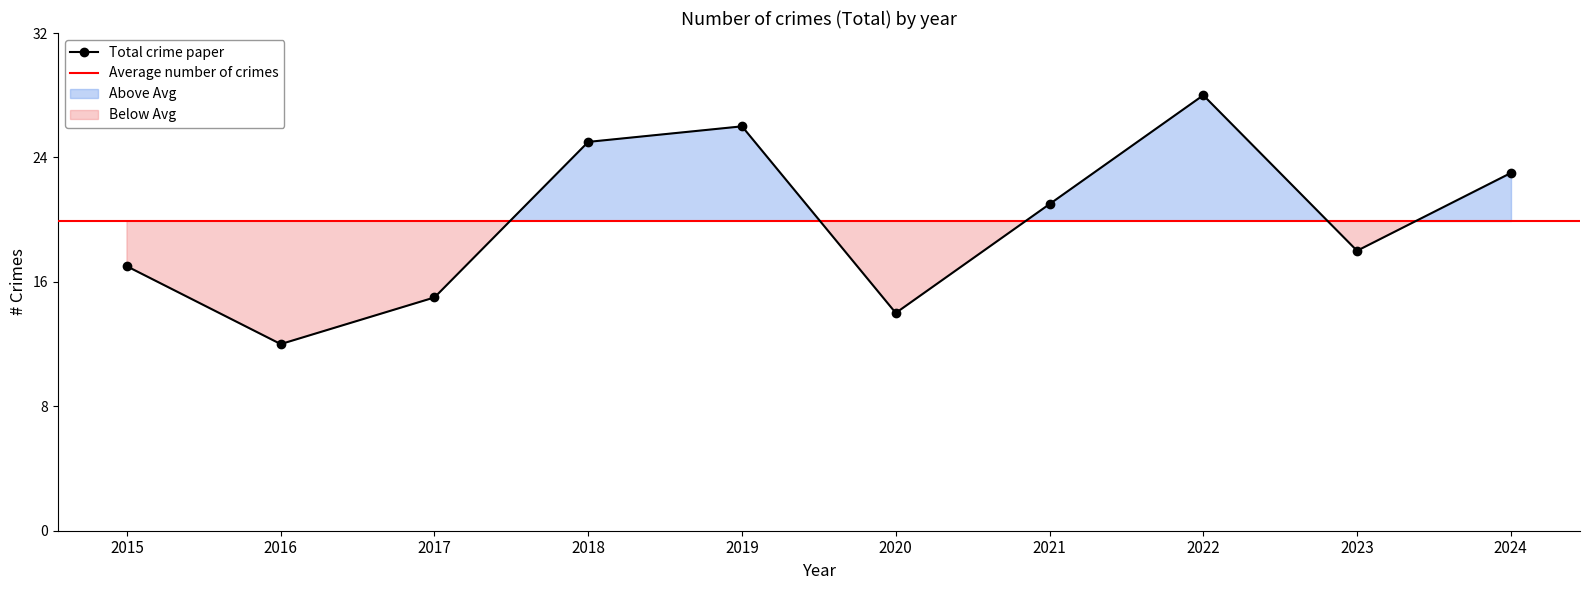

How many values exceed 21?

4